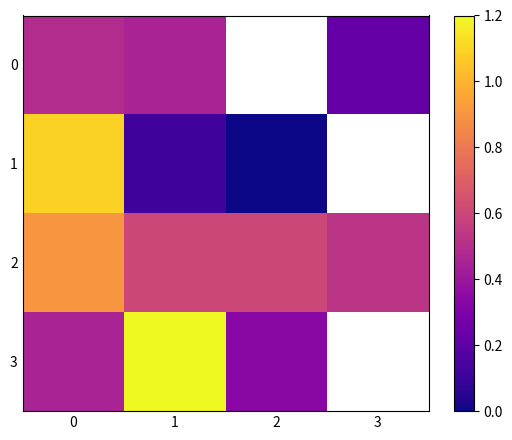

Which series changed the most between 0 and 3?

2